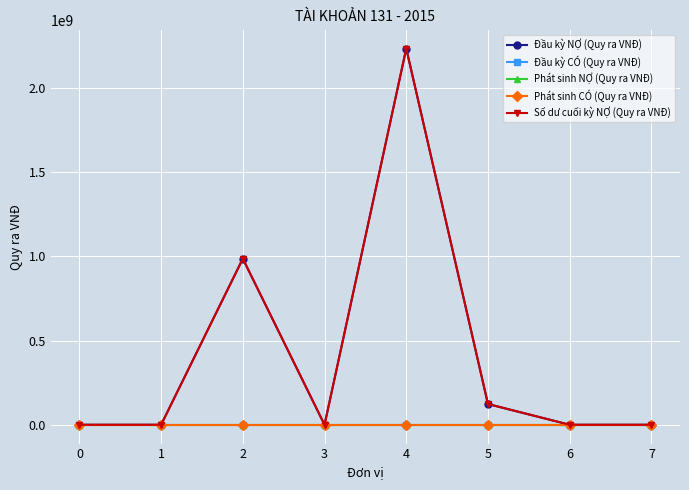

Is this an area chart (filled region under the line)?

No